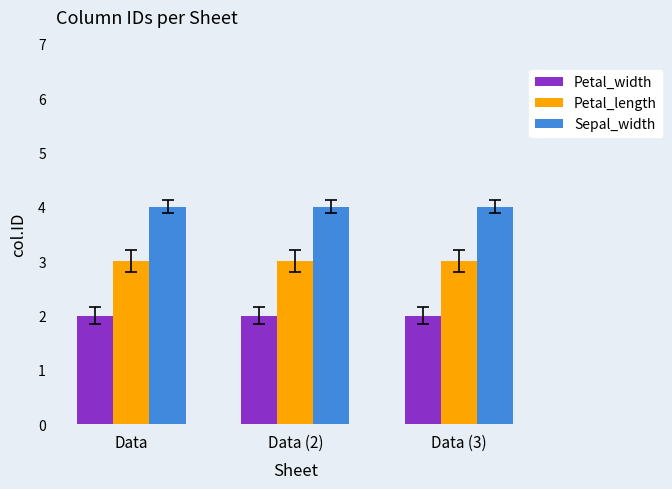

List the series in order of their overall mean, lowest first.

Petal_width, Petal_length, Sepal_width